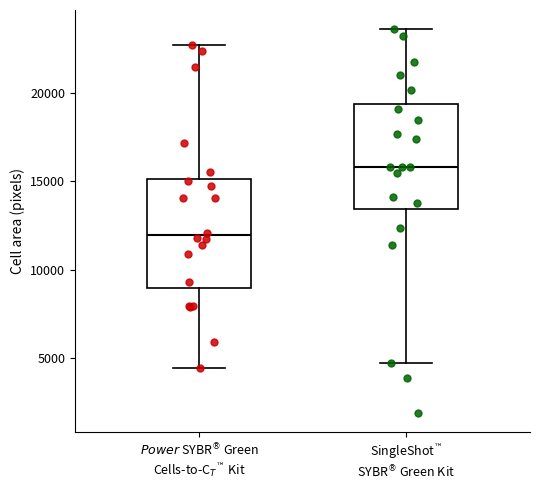

Reading left to right, transcribe this box plot: for each box, give where its median line is, the range the box spans, and where its two whiskers end, as read against the y-axis. The values are not printed on the chart, so give them approximately, as read against the axis.

$\it{Power}$ SYBR$^\circledR$ Green Cells-to-C$_T$$^™$ Kit: median 12000, box 9000 to 15000, whiskers 4500 to 22500
SingleShot$^™$ SYBR$^\circledR$ Green Kit: median 16000, box 13500 to 19500, whiskers 4500 to 23500